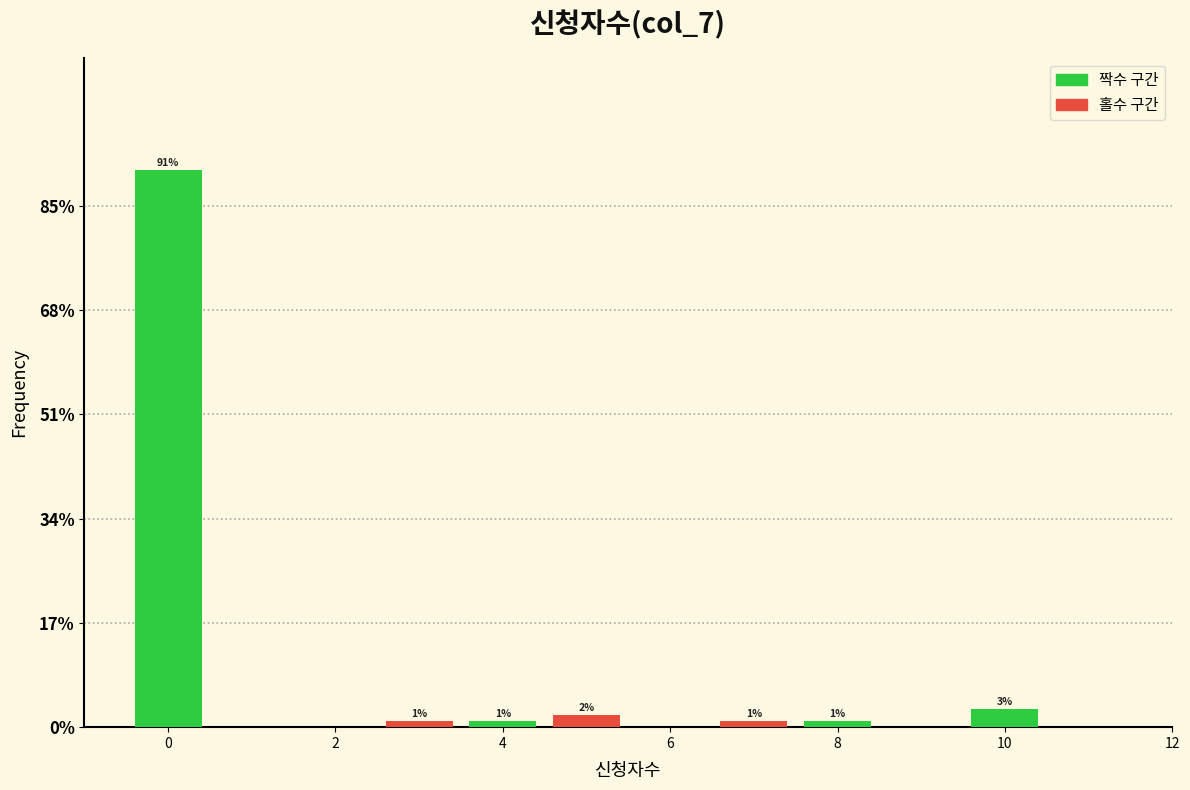

Over which range of the x-axis is the bar tallest?

-0.5 to 0.5